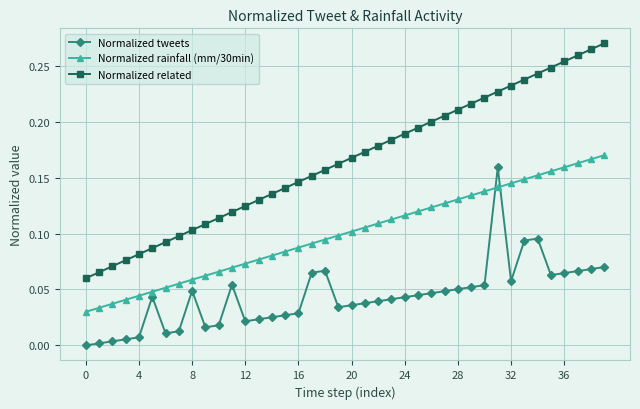

Which series has the largest range (max minus min)?

Normalized related